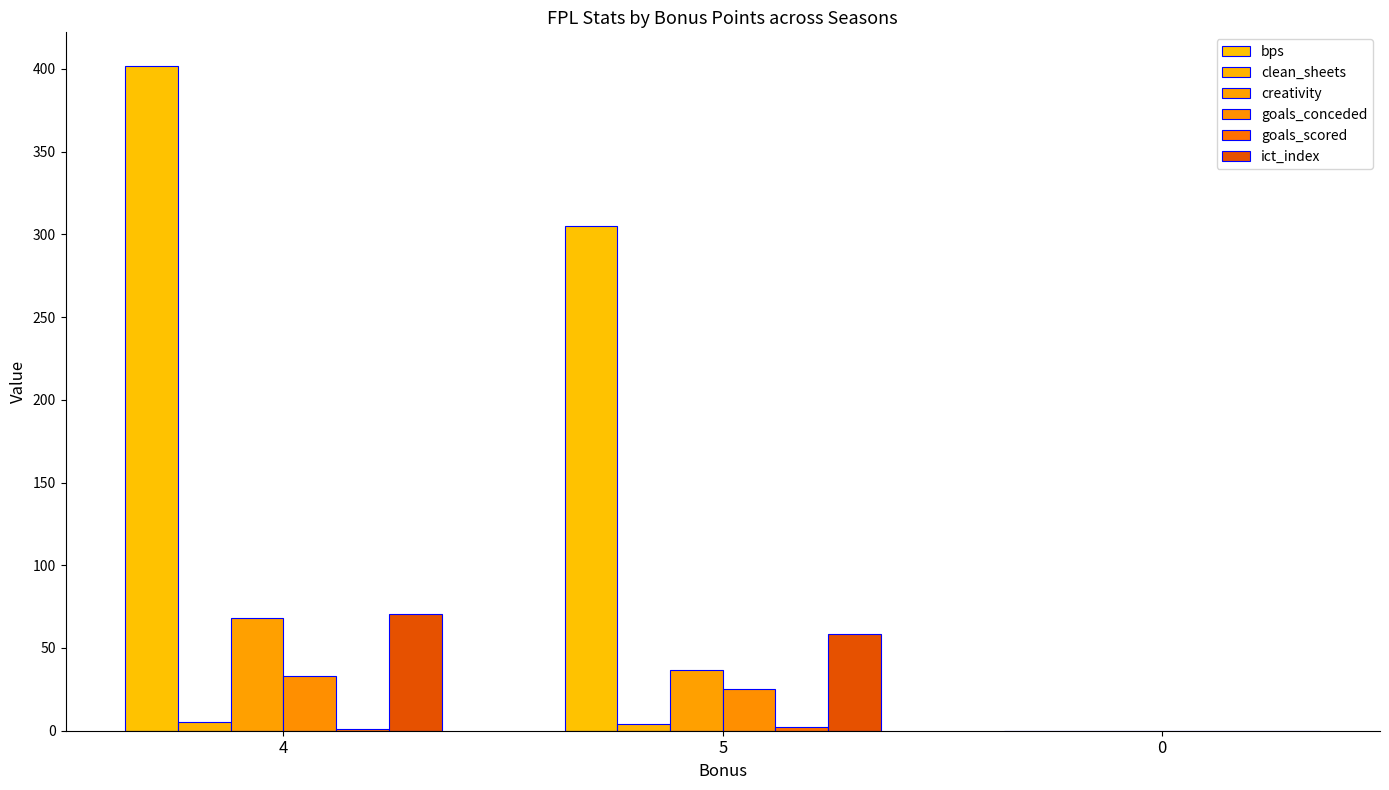

Count the number of categories in the chart.

3